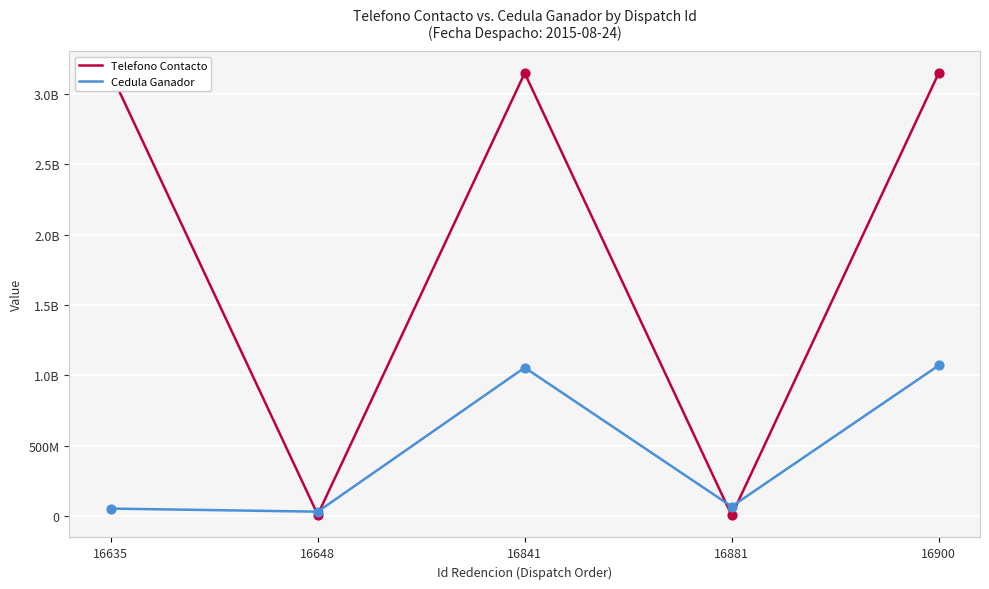

Does the chart have visible grid lines?

Yes